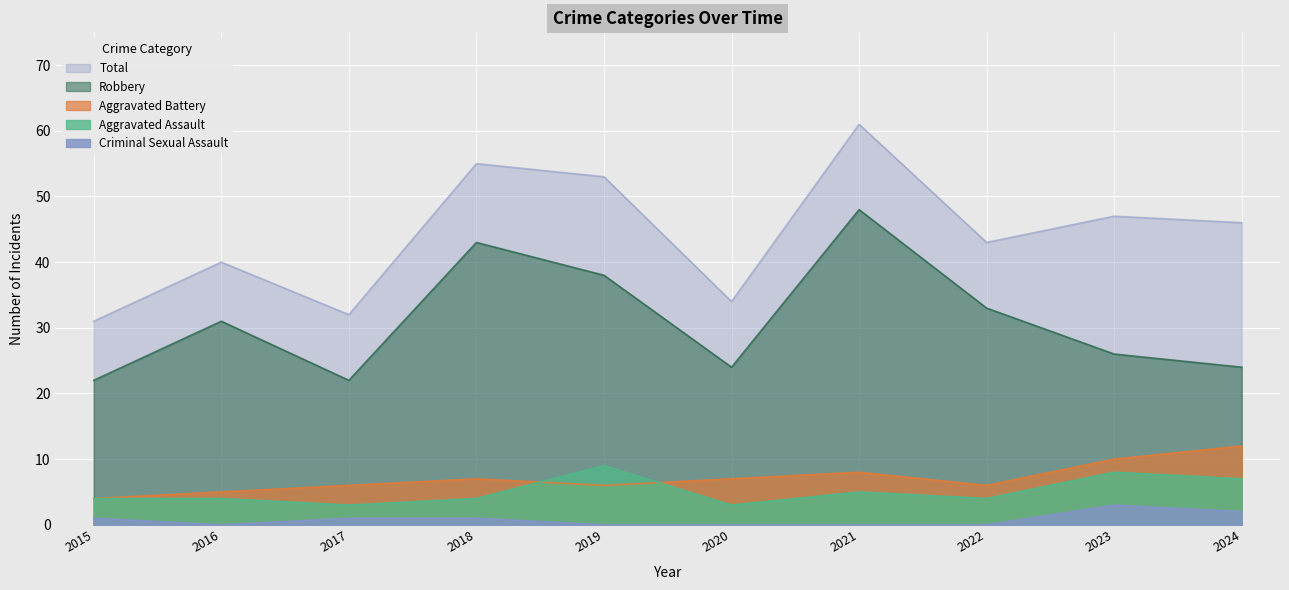

What is the sum of the Robbery values at 2021 and 2019?

86